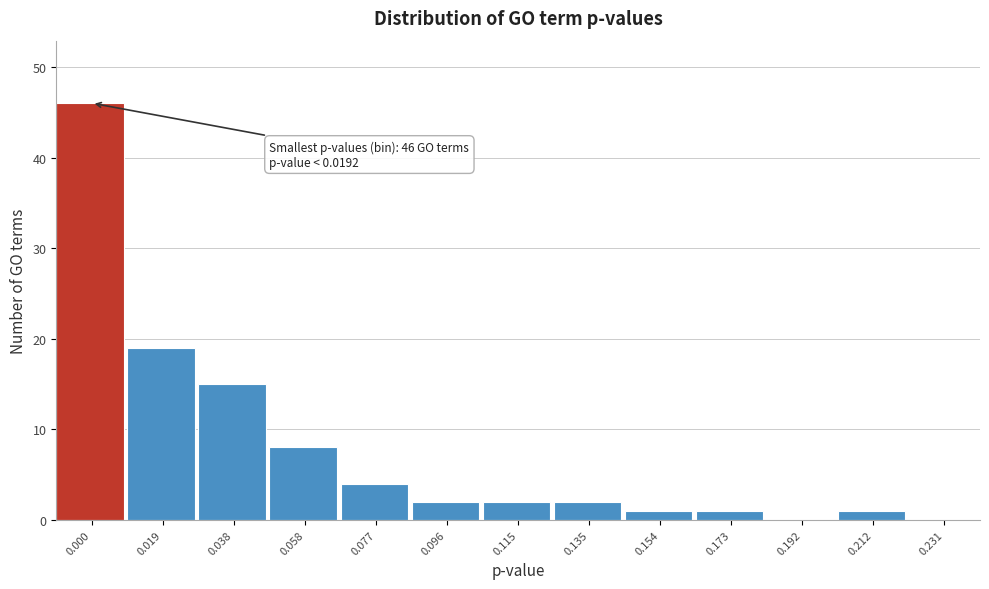

Reading right to left, list all the values displayed in this chart.

0.231=0	0.212=1	0.192=0	0.173=1	0.154=1	0.135=2	0.115=2	0.096=2	0.077=4	0.058=8	0.038=15	0.019=19	0.000=46